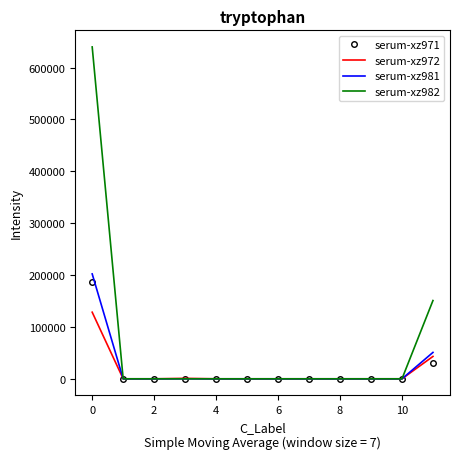

What is the greatest value displayed?

639690.1